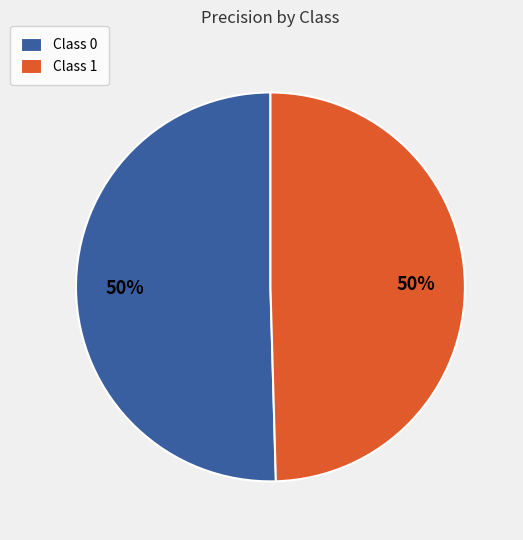

Count the number of slices in the pie.

2